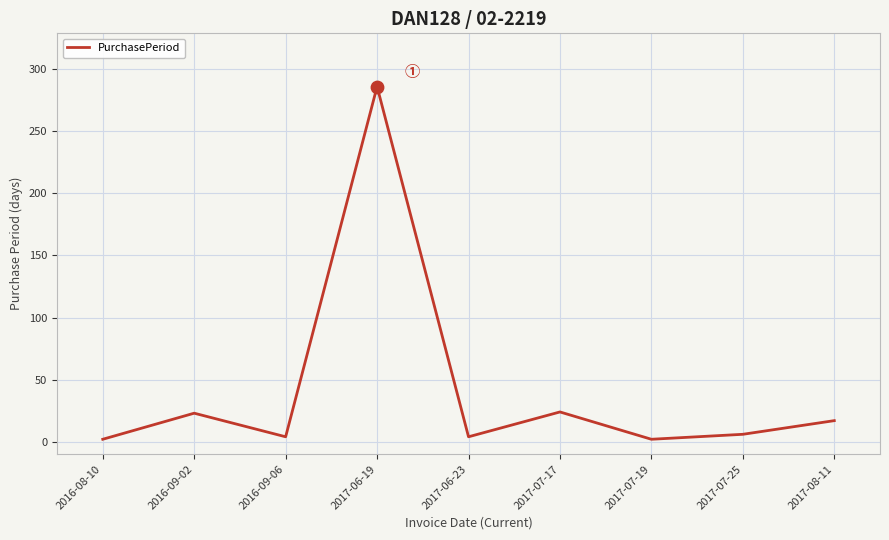

Approximately how many times larger is the value at 2017-06-19 compared to 2016-09-02?

12.4